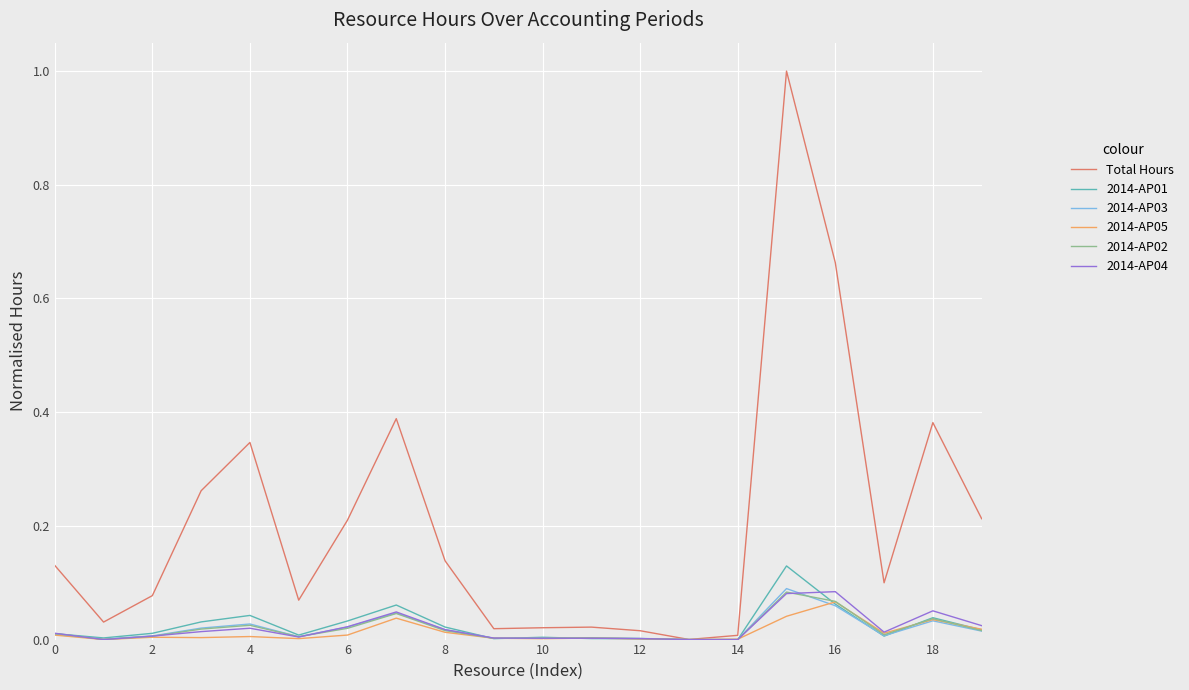

Which series has the largest range (max minus min)?

Total Hours